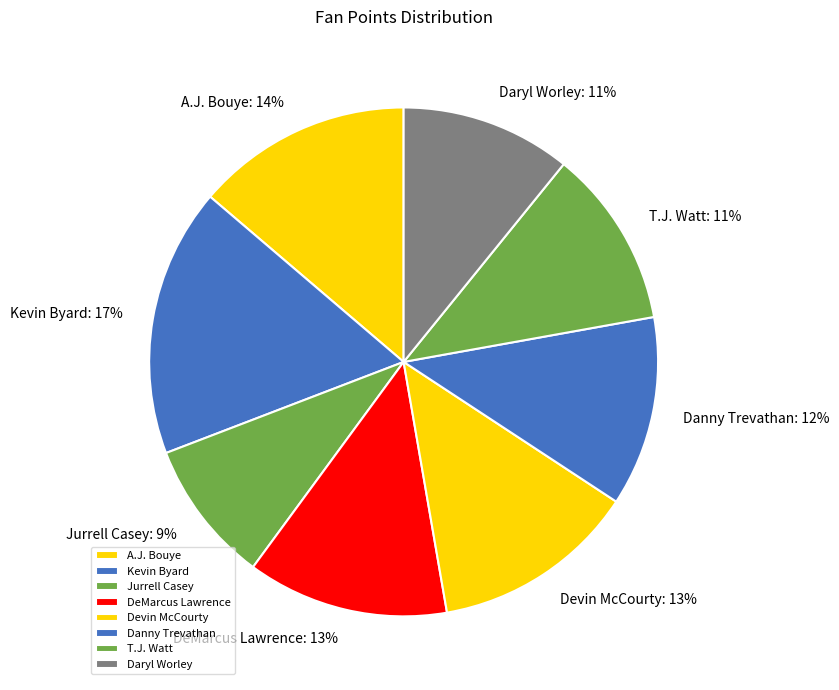

Which has a higher value, T.J. Watt or Devin McCourty?

Devin McCourty